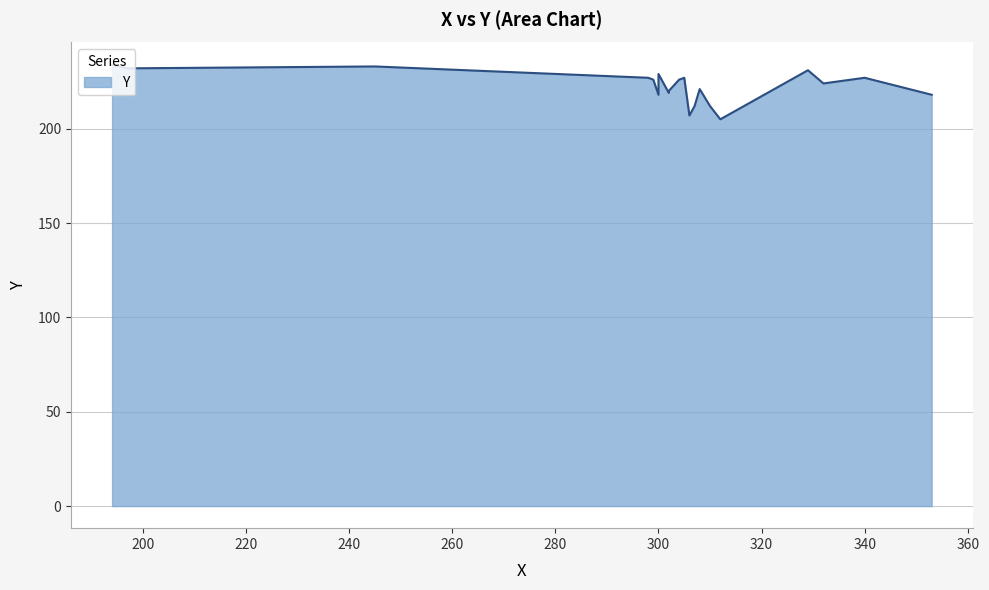

What is the difference between the maximum and minimum values?

29